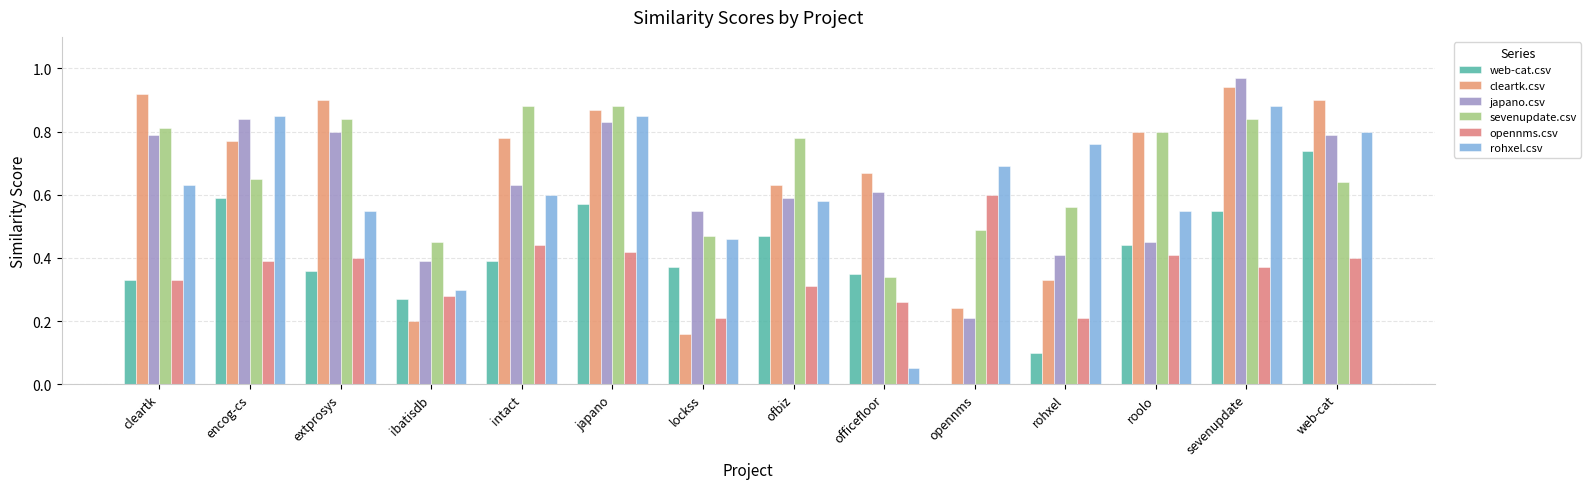

List the labels in order of opennms.csv value, smallest first.

lockss, rohxel, officefloor, ibatisdb, ofbiz, cleartk, sevenupdate, encog-cs, extprosys, web-cat, roolo, japano, intact, opennms